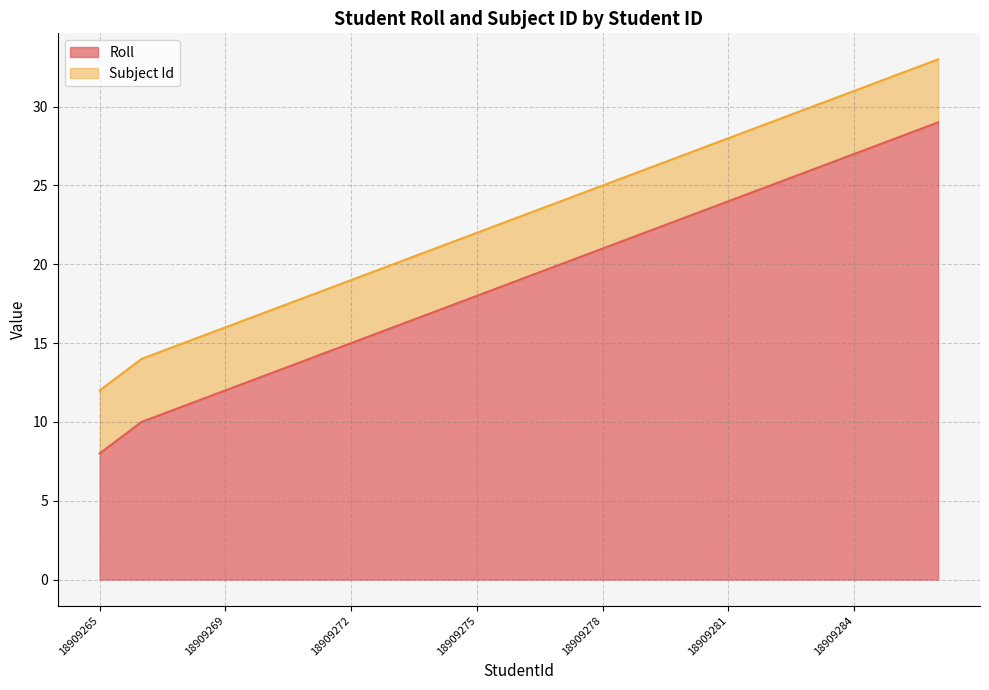

True or false: the data shows 24 at 18909275.

False